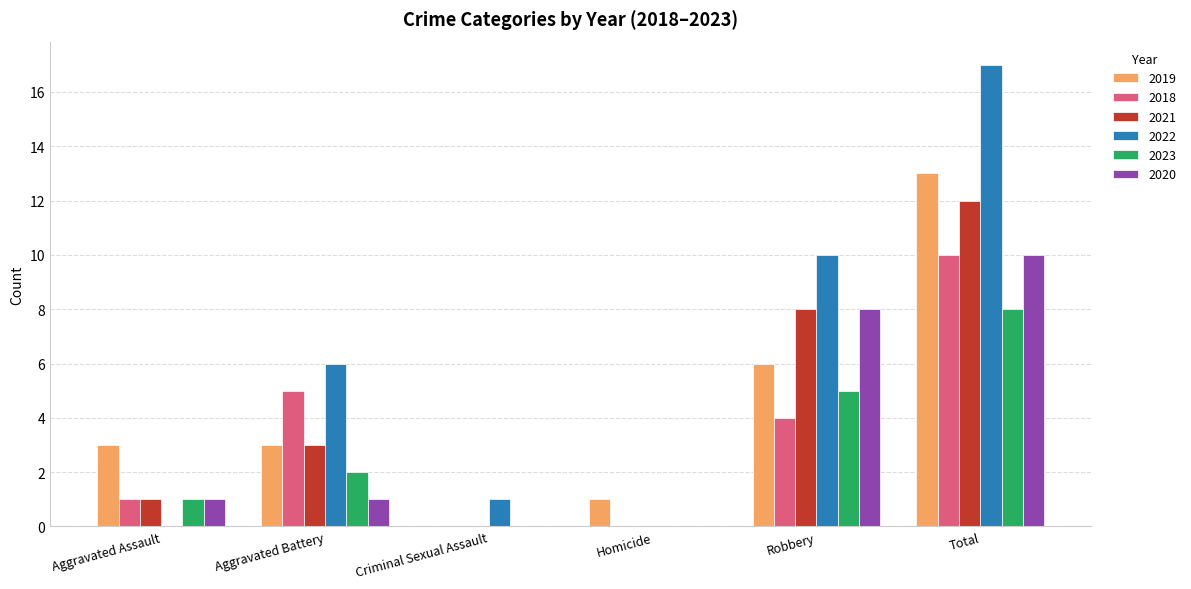

Which series changed the most between Aggravated Assault and Criminal Sexual Assault?

2019